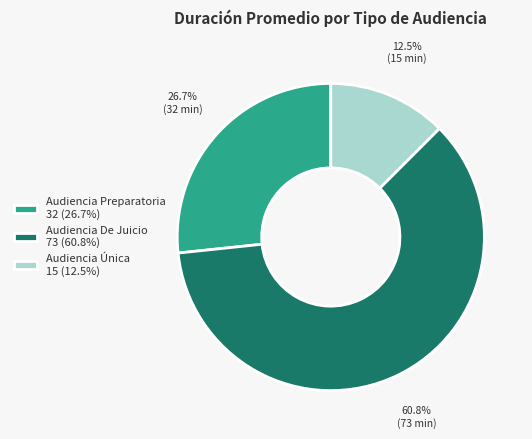

How many segments does this pie chart have?

3